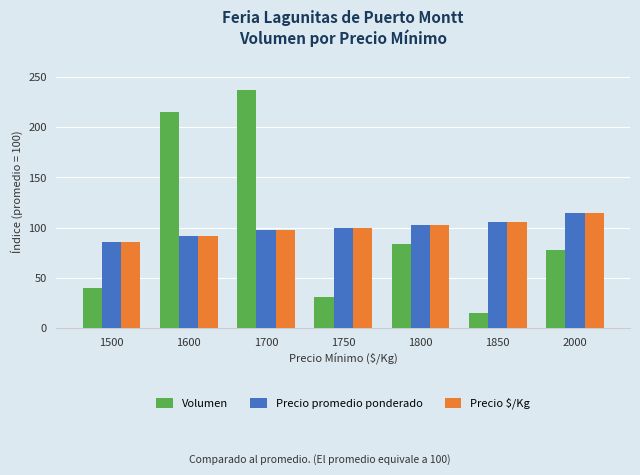

What is the difference between the Volumen values at 2000 and 1800?

6